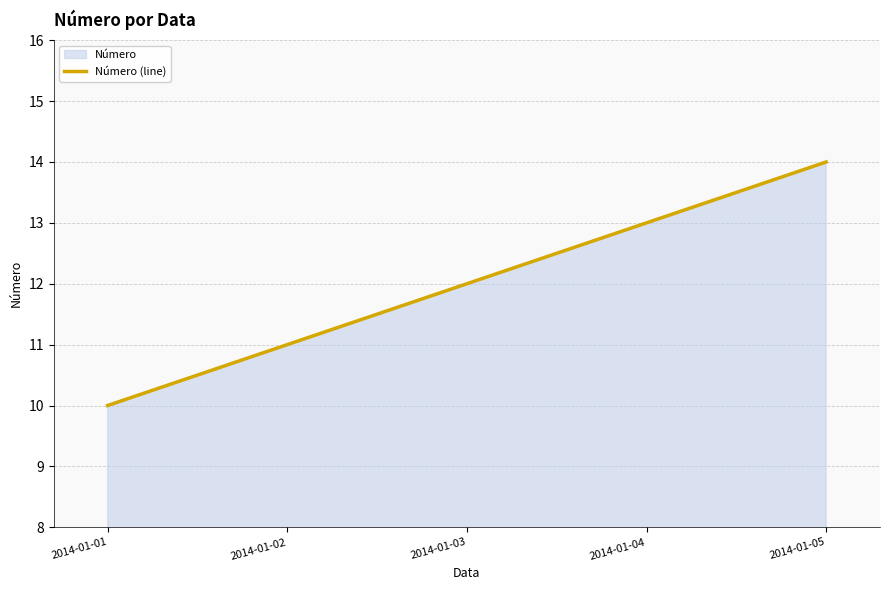

Count the number of categories in the chart.

5